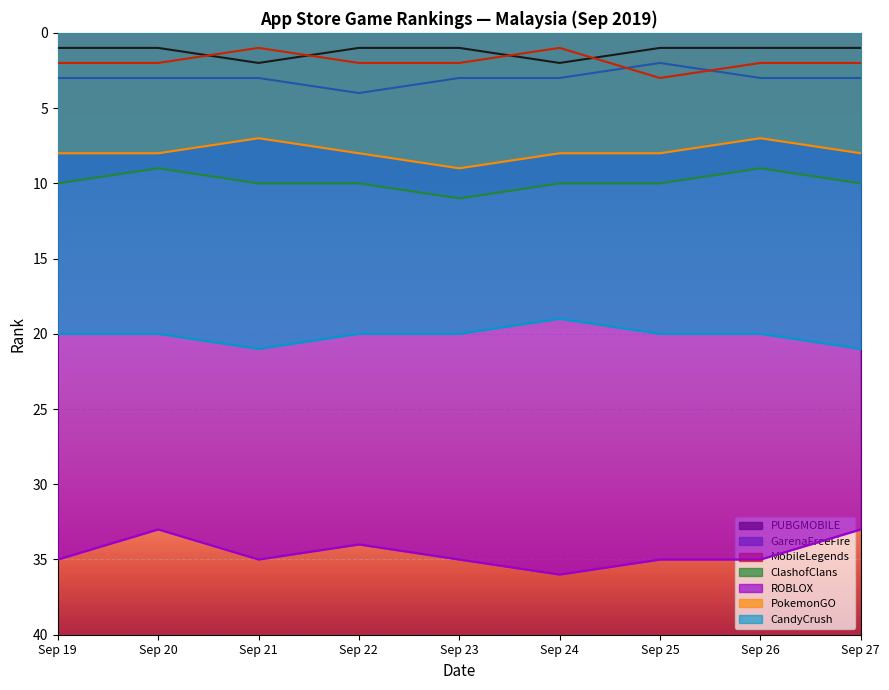

Rank the series by their maximum value, from lowest to highest.

PUBGMOBILE, MobileLegends, GarenaFreeFire, PokemonGO, ClashofClans, CandyCrush, ROBLOX